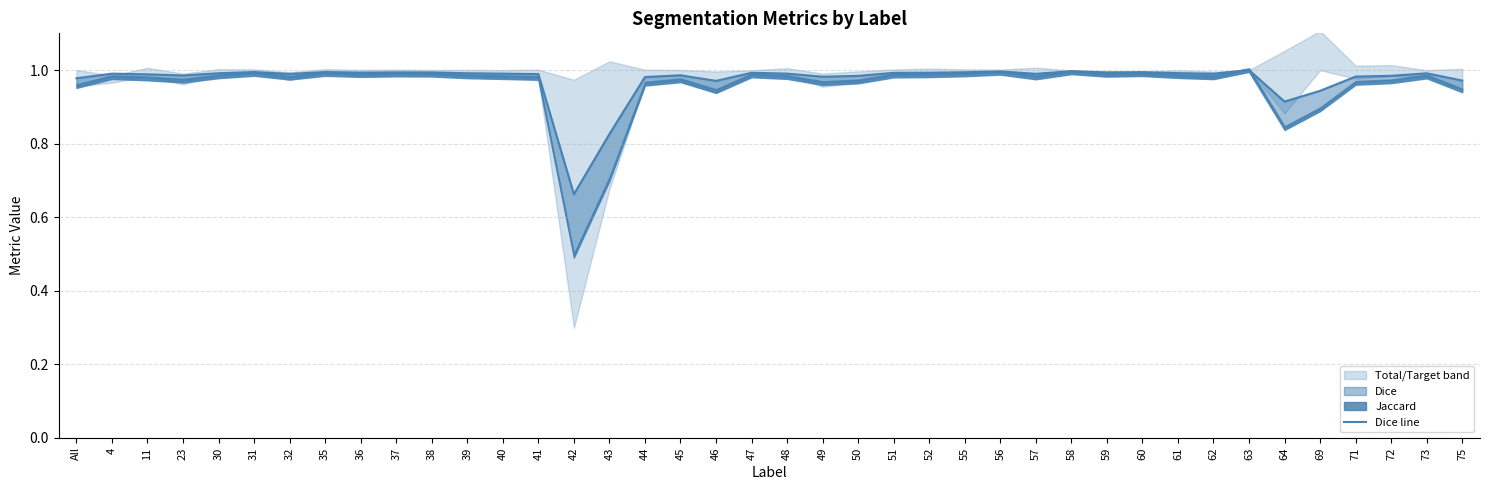

What is the difference between the maximum and minimum values?

0.3